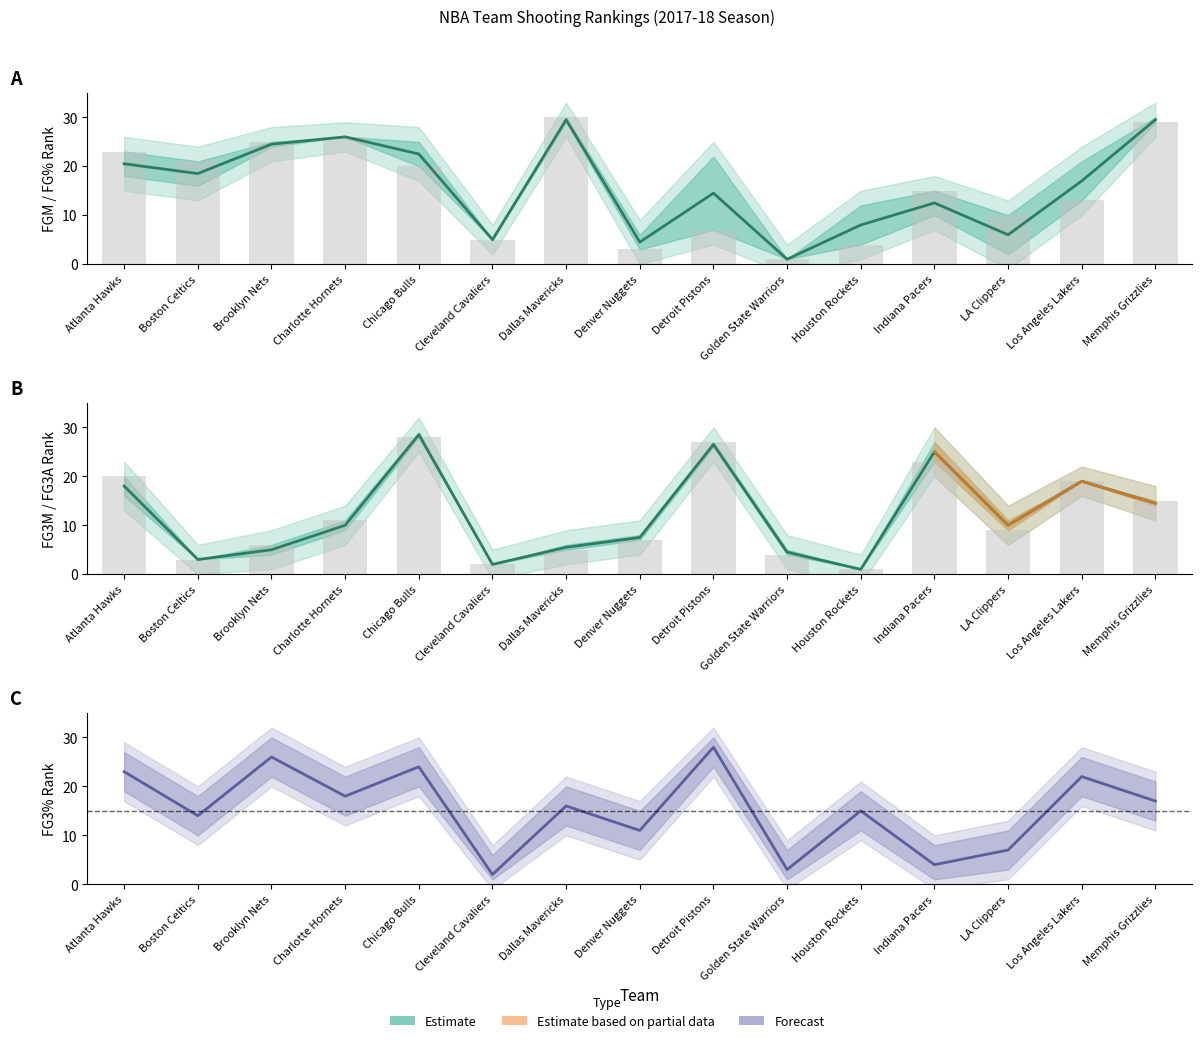

What is the label of the 2nd bar from the left?

Boston Celtics